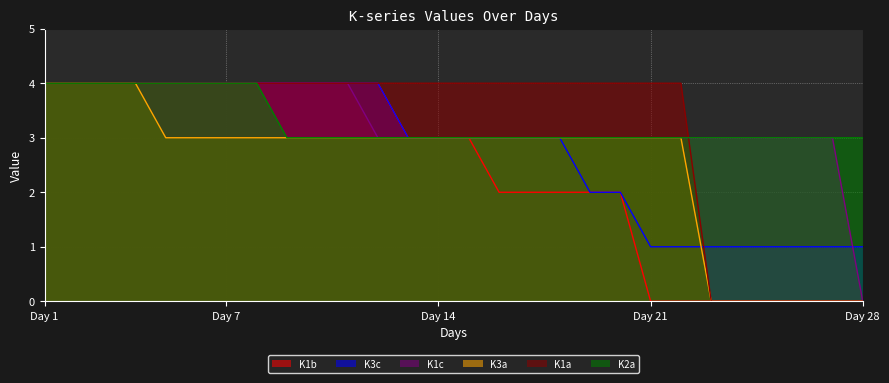

At how many categories does at least one series exceed 3?

22